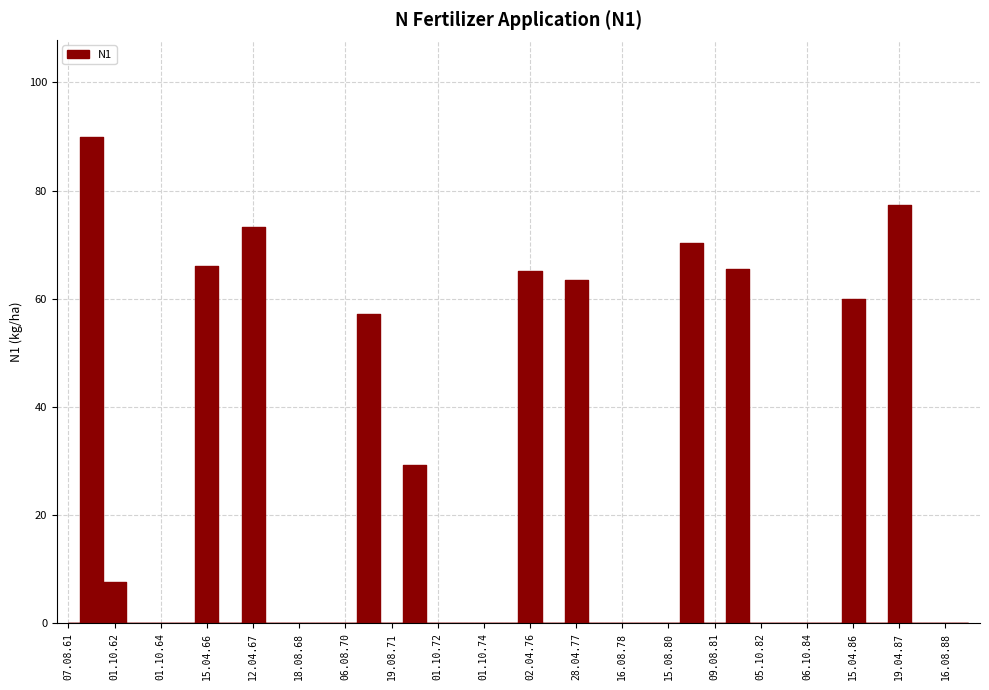

Count the number of data series in this chart.

1